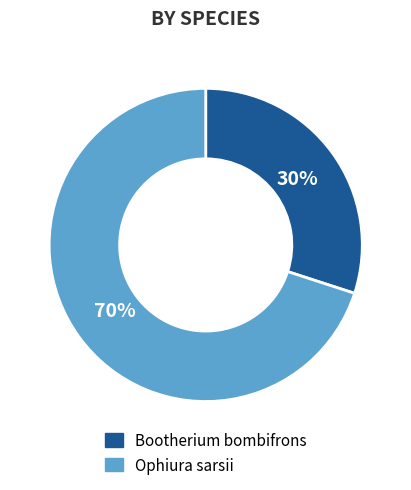

Which slice is the largest?

Ophiura sarsii